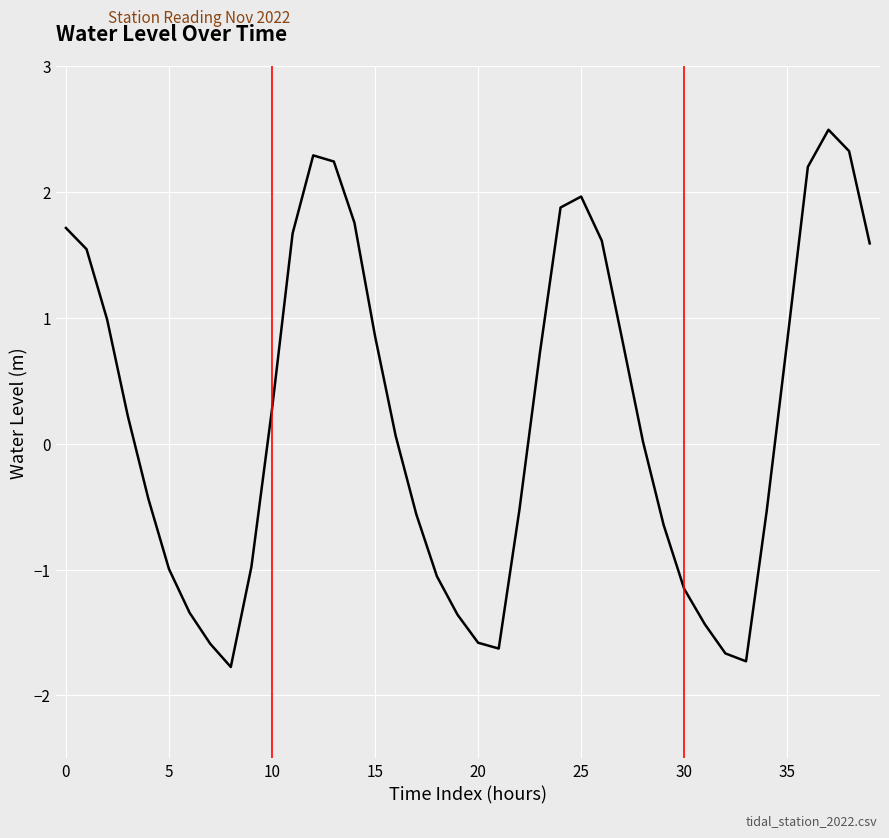

What is the difference between the maximum and minimum values?

4.3